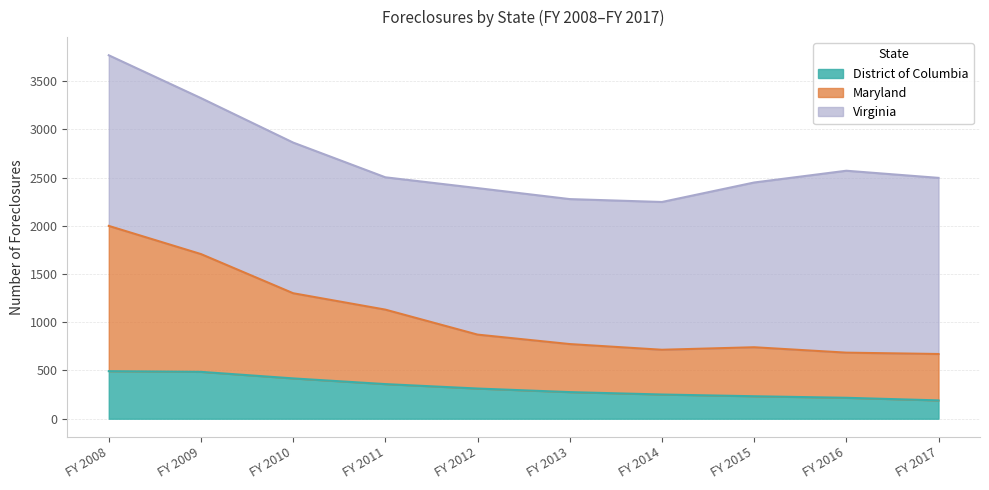

Which series has the largest range (max minus min)?

Maryland